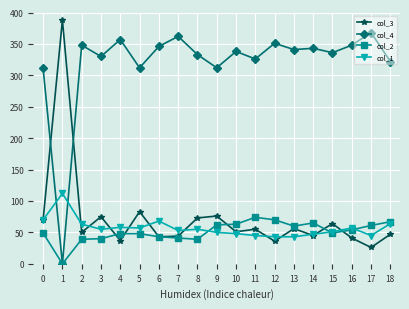

How many data points does each series have?

19